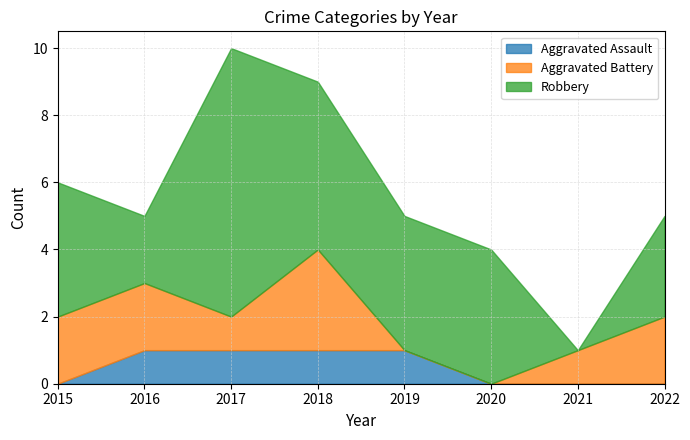

The Robbery series shows 13 at 2017. True or false?

False